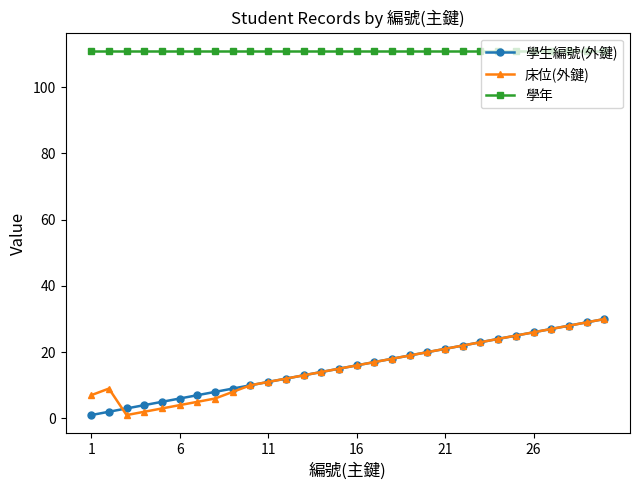

What is the highest value of the 學生編號(外鍵) series?

30